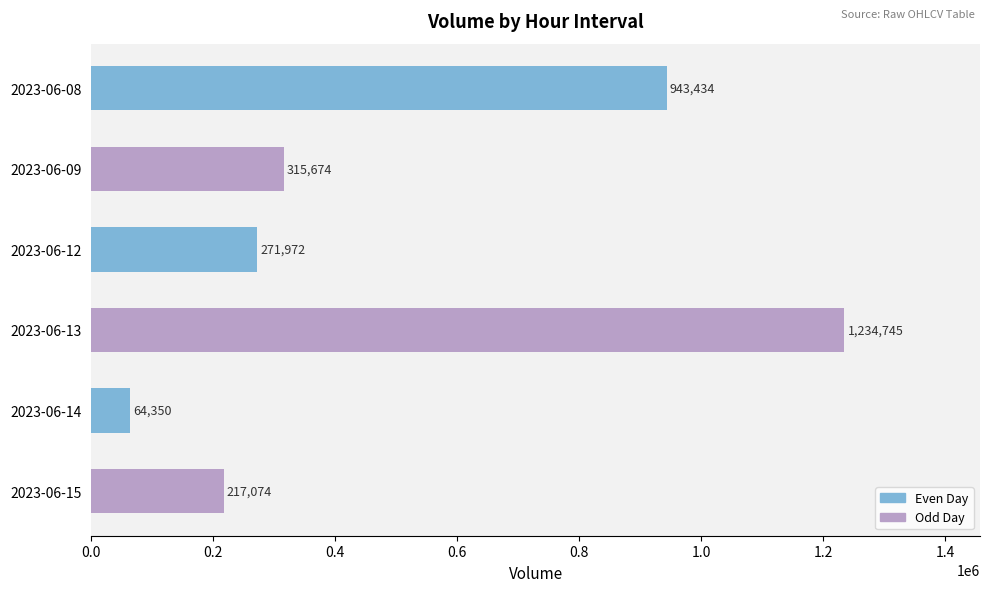

Reading top to bottom, extract all data points from this chart.

943434	315674	271972	1234745	64350	217074